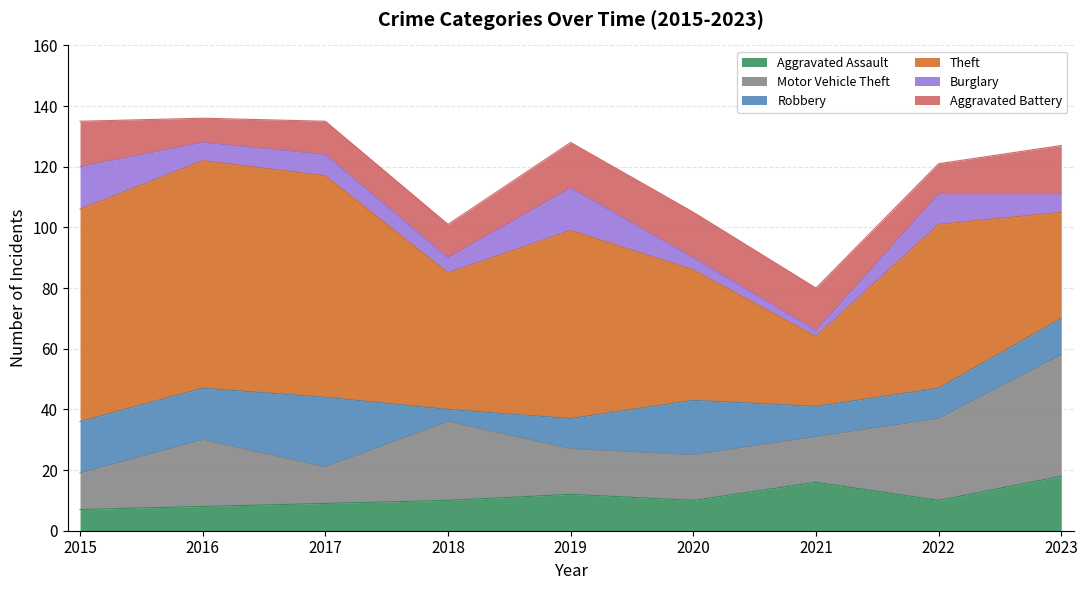

True or false: Burglary and Aggravated Battery cross at least once.

False